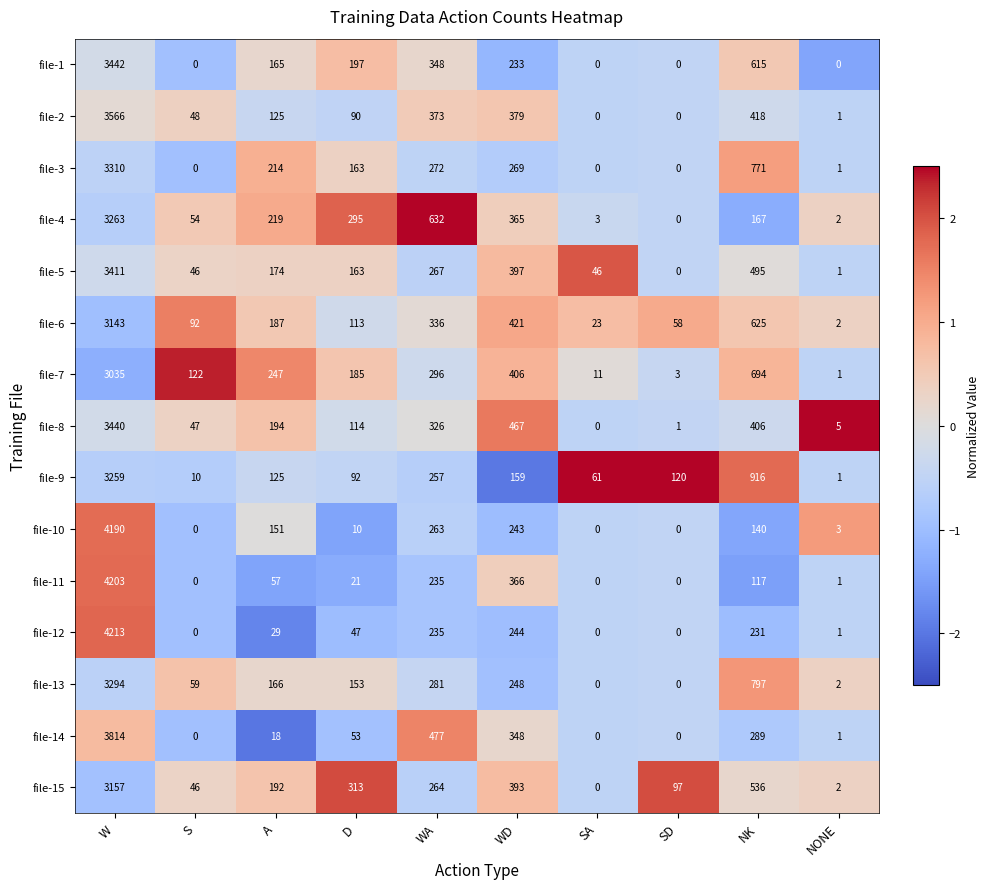

What is the sum of all file-5 values?

5000